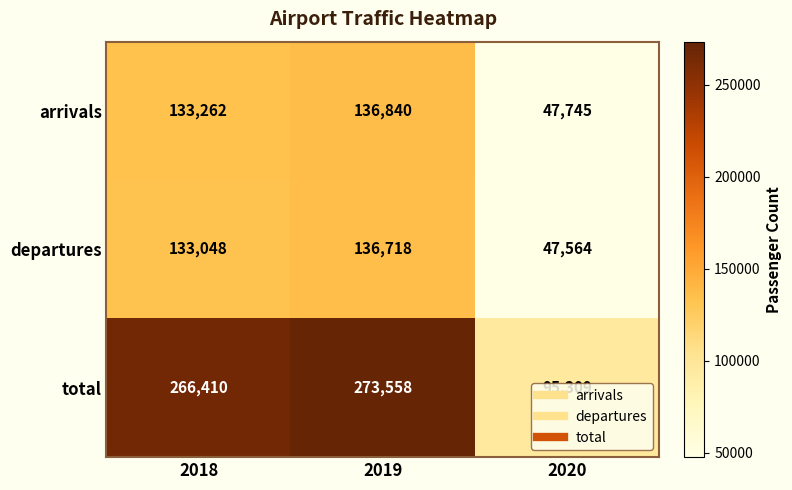

The departures series shows 70485 at 2019. True or false?

False